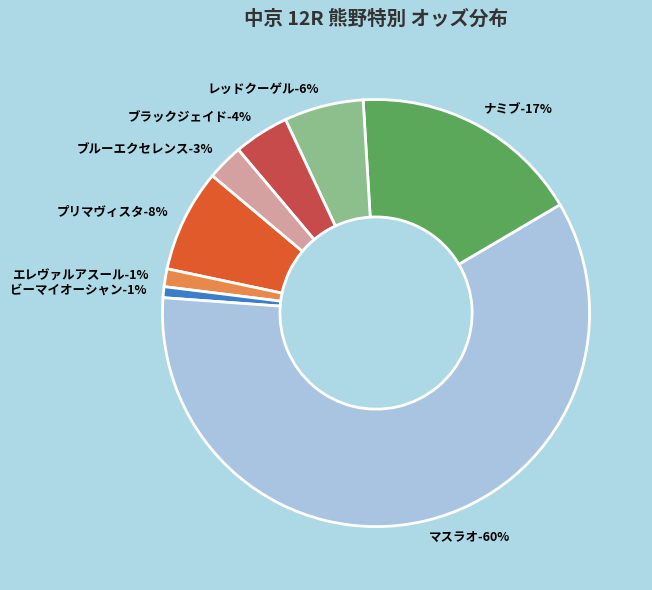

What is the smallest slice in the pie chart?

ビーマイオーシャン